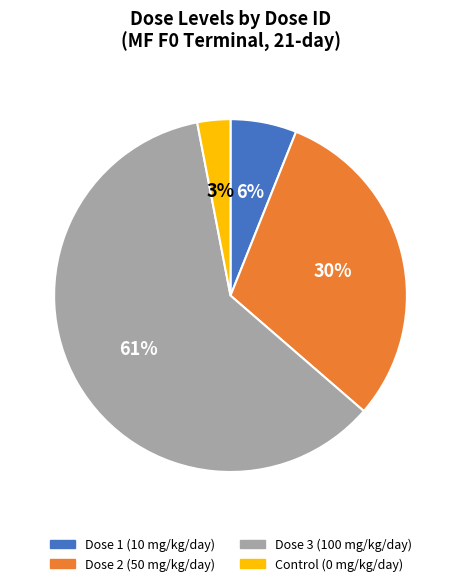

Which slice is the smallest?

Control (0 mg/kg/day)